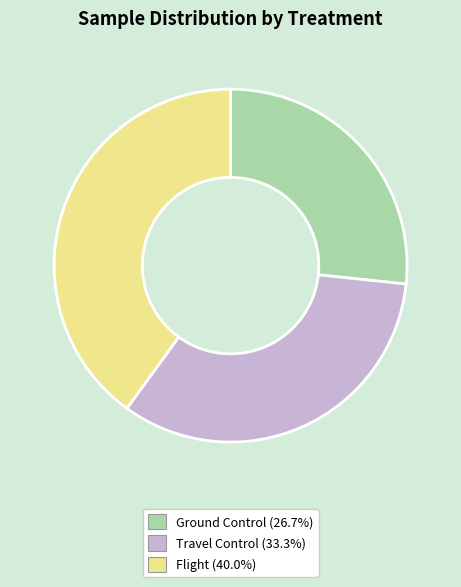

The Ground Control slice represents 17% of the pie. True or false?

False